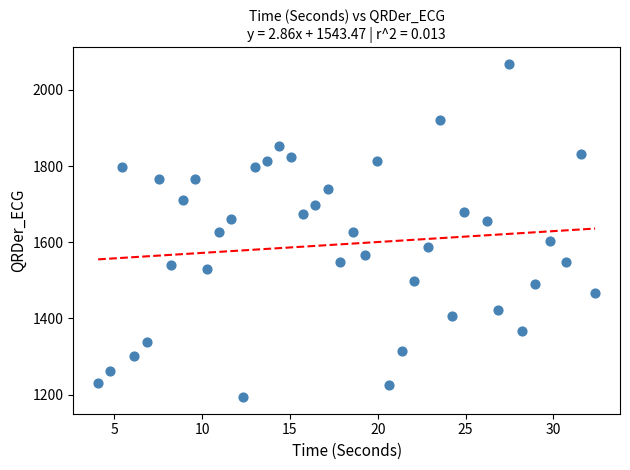

What is the range of X values (max minus min)?

28.3